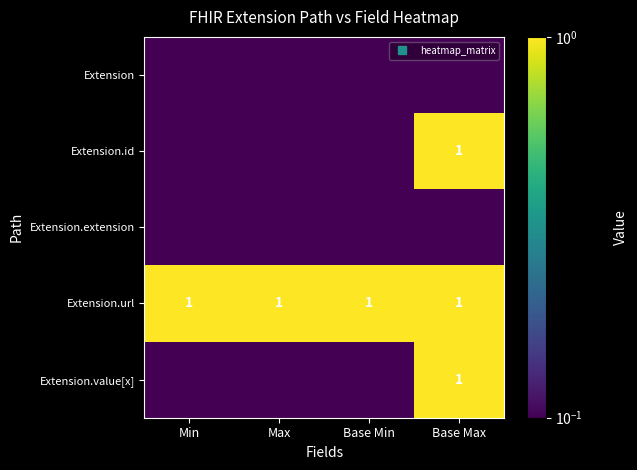

Between Base Max and Base Min, which is larger?

Base Max